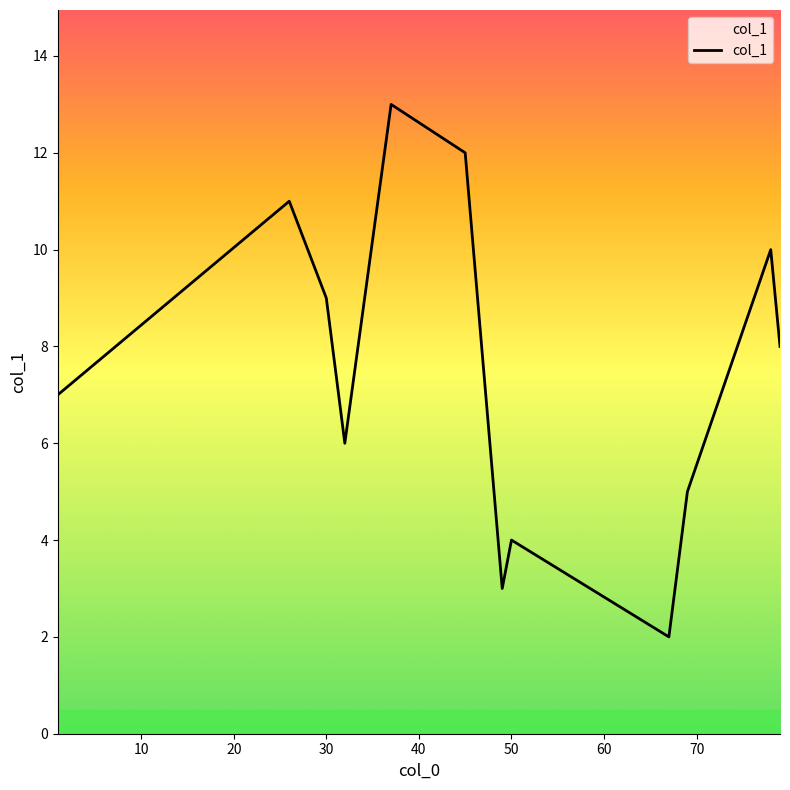

What is the minimum value shown in the chart?

2.0